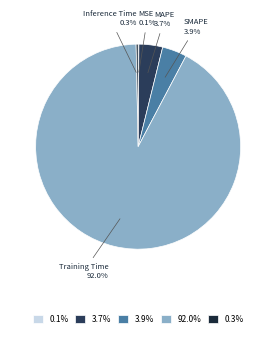

Is the sum of SMAPE and Inference Time greater than half?

No